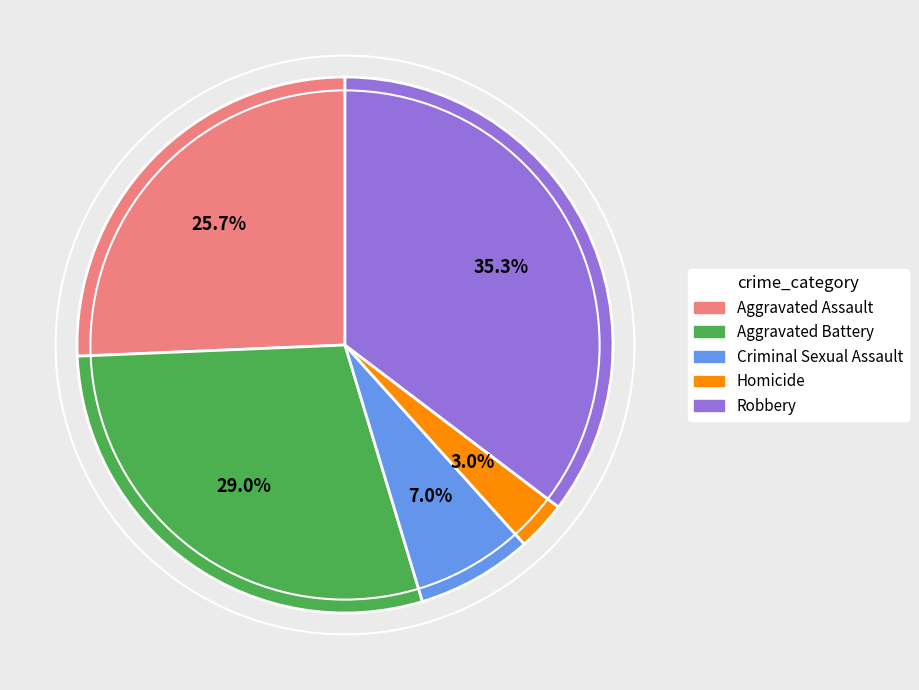

To the nearest percent, what is the difference between the Homicide and Robbery slice percentages?

32%